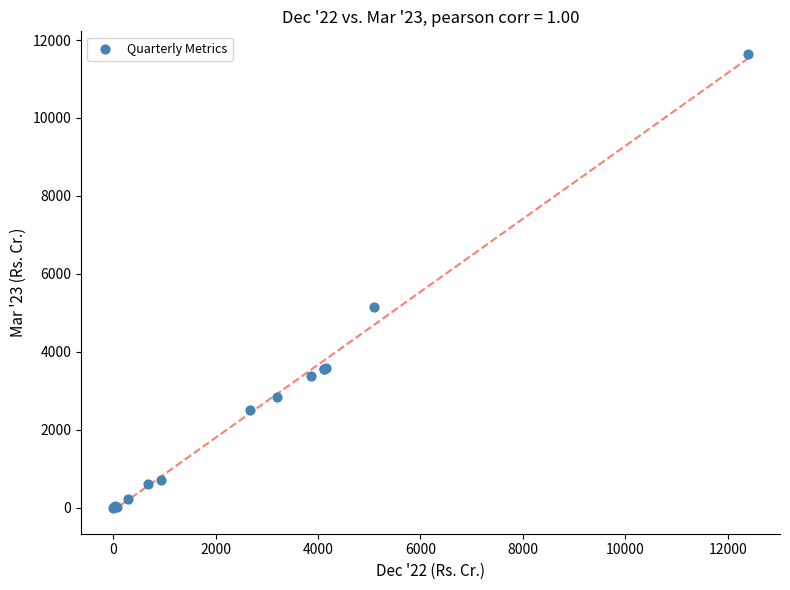

What Y value in the scatter plot is closest to 5820?

5139.0